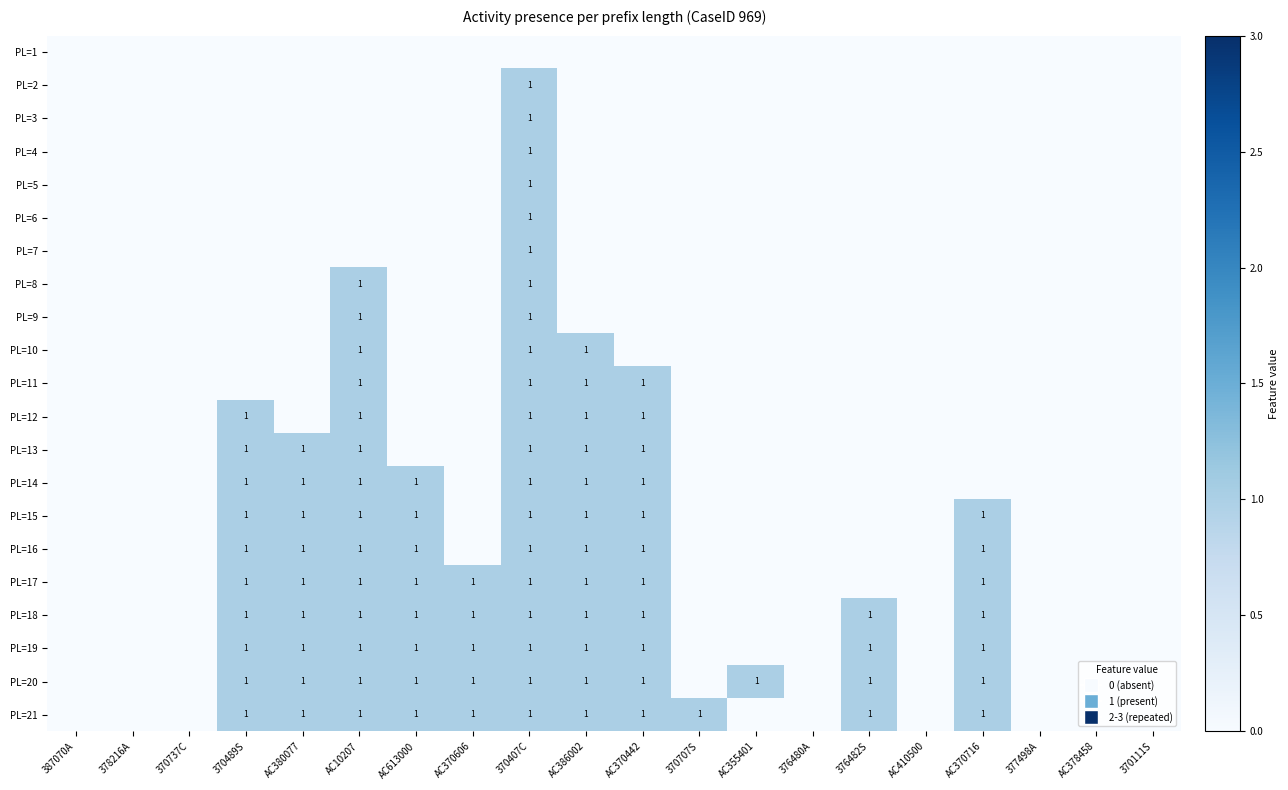

The PL=19 series shows 1 at AC370606. True or false?

True